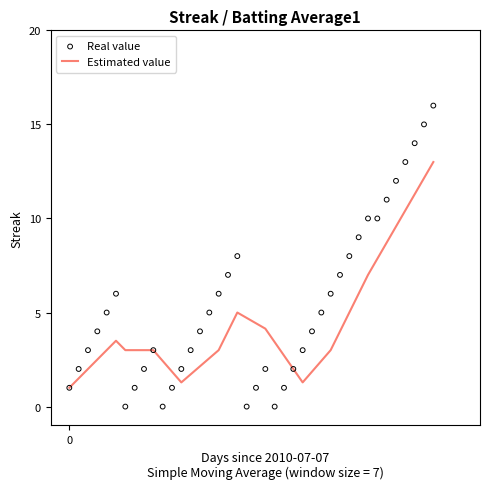

Which series has the largest total across all categories?

Real value